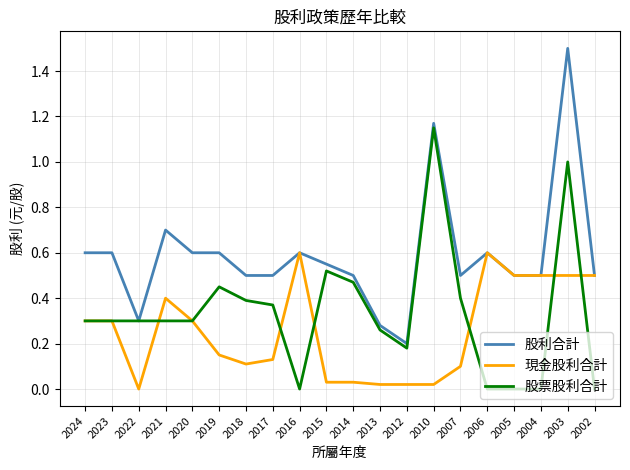

Which label corresponds to the largest value in the chart?

2003